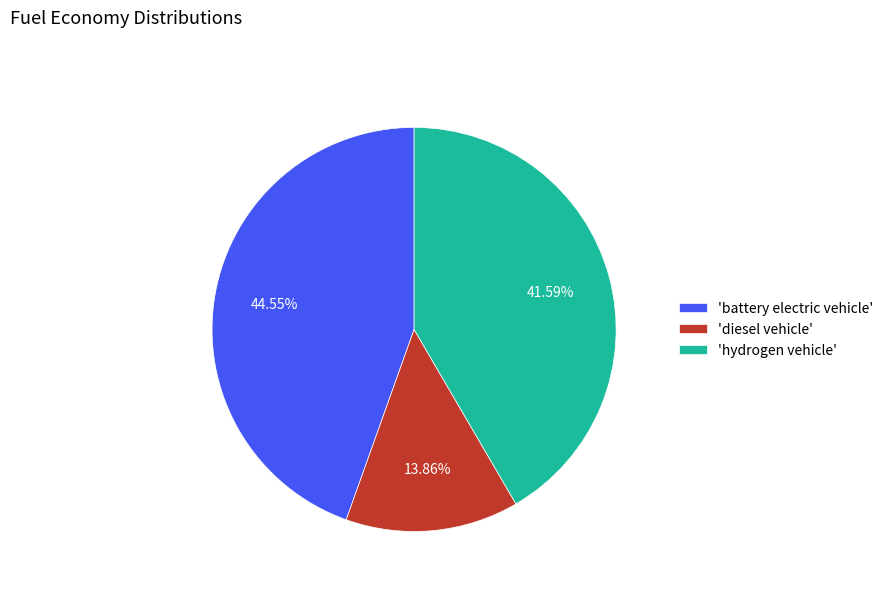

What is the largest slice in the pie chart?

'battery electric vehicle'